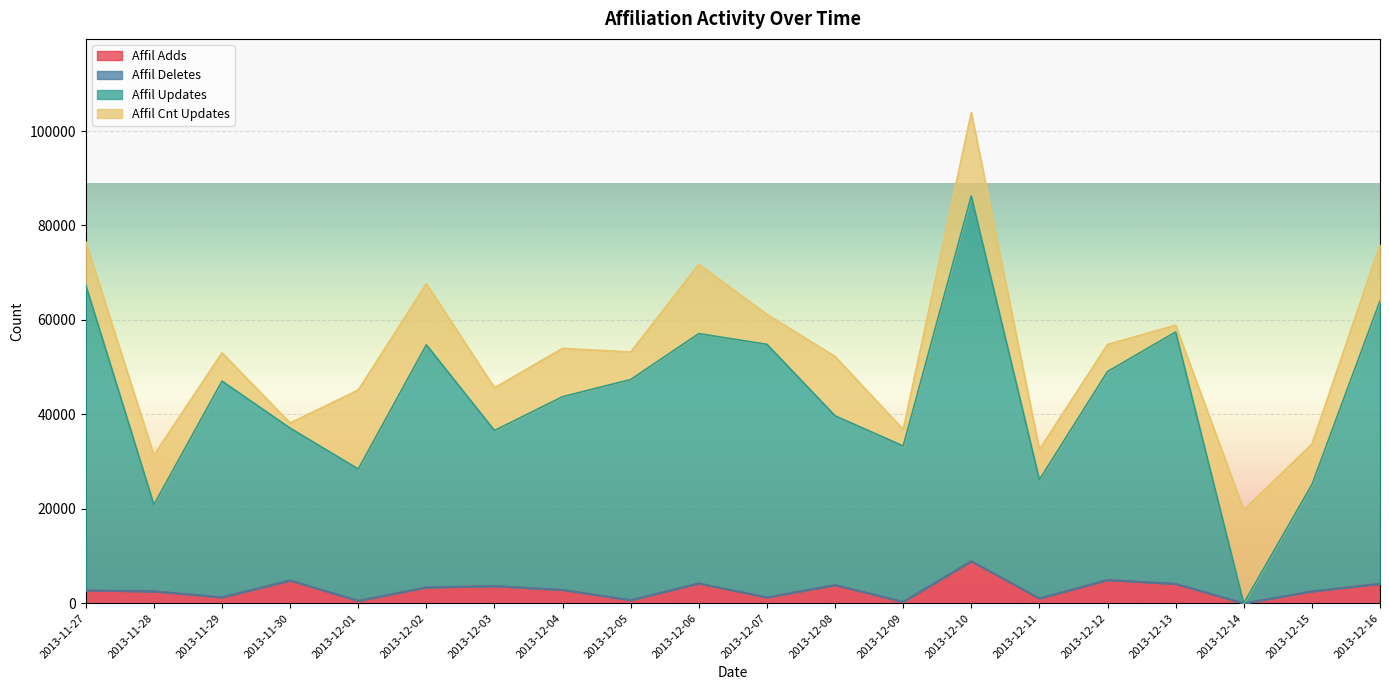

Is it true that Affil Updates equals 62593 at 2013-11-30?

False